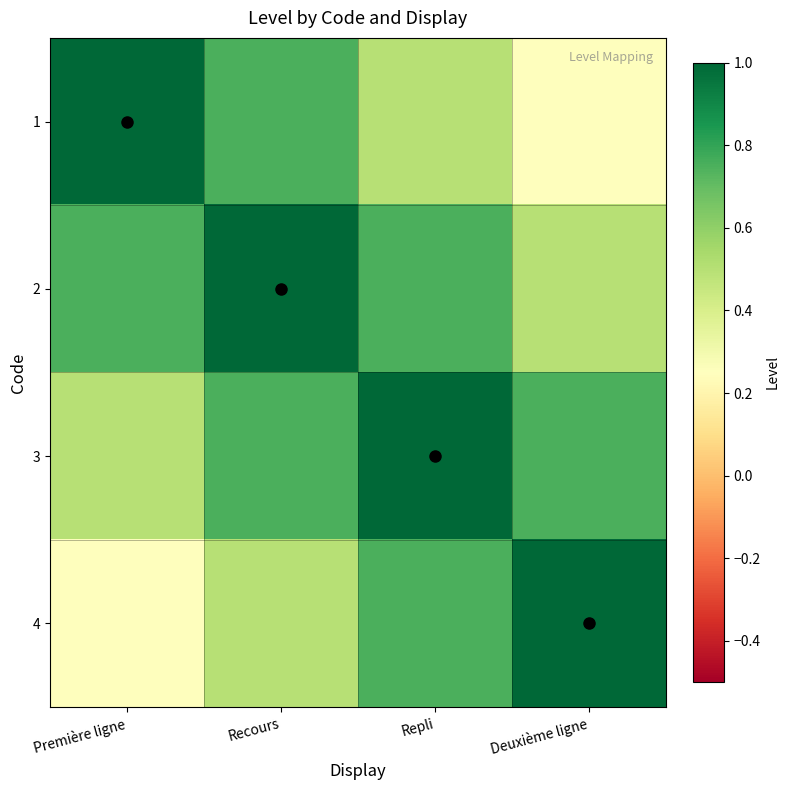

What is the total value across all series at Première ligne?

2.5